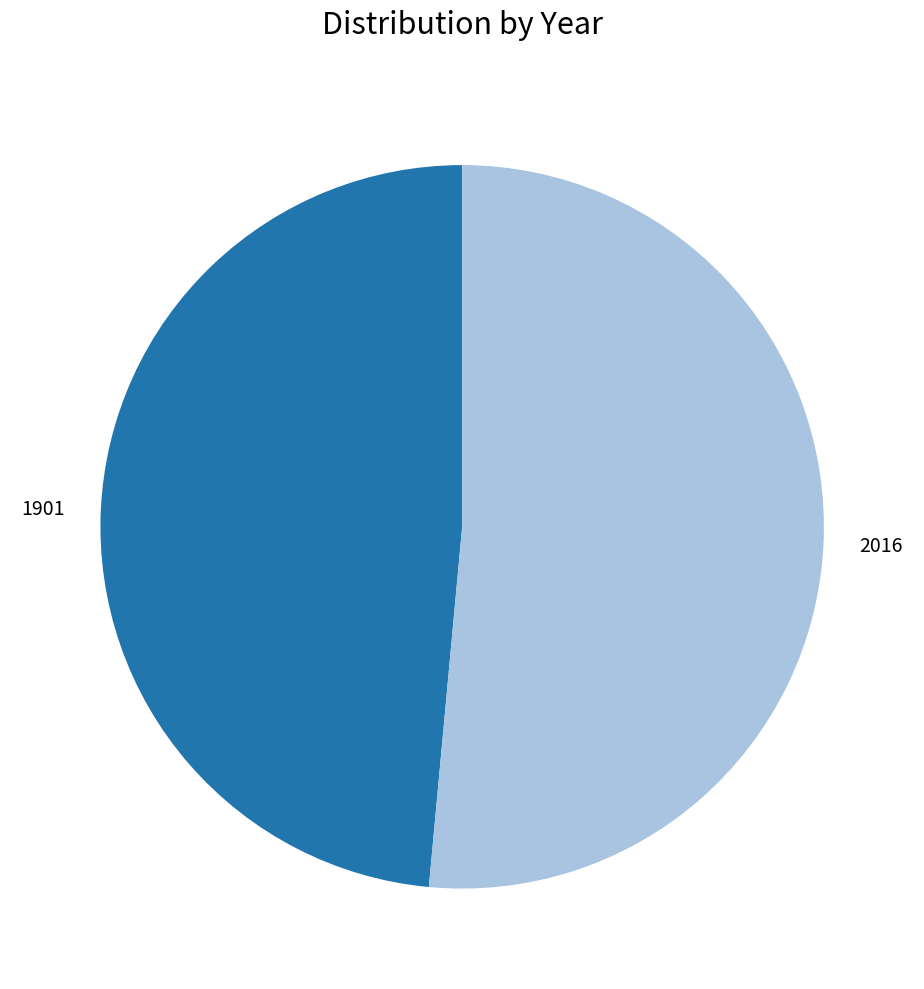

Combined, do 2016 and 1901 account for over 50%?

Yes